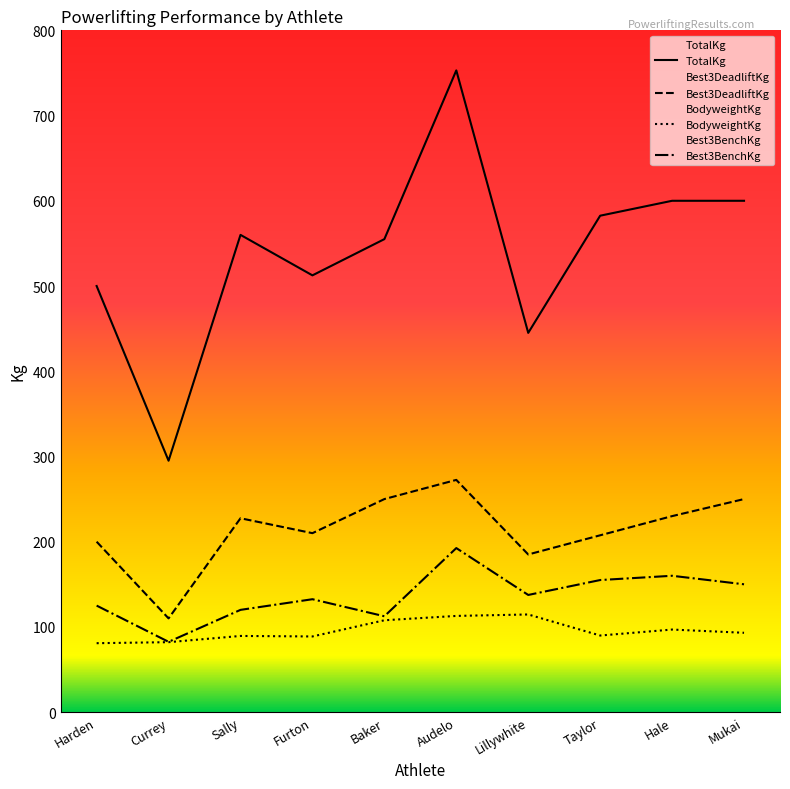

Reading right to left, what are all the values shown in this chart?

BodyweightKg: 93.1	96.9	89.9	114.6	112.9	107.8	88.8	89.4	82.1	80.9
TotalKg: 600.0	600.0	582.5	445.0	753.0	555.0	512.5	560.0	295.0	500.0
Best3DeadliftKg: 250.0	230.0	207.5	185.0	272.5	250.0	210.0	227.5	110.0	200.0
Best3BenchKg: 150.0	160.0	155.0	137.5	192.5	112.5	132.5	120.0	82.5	125.0